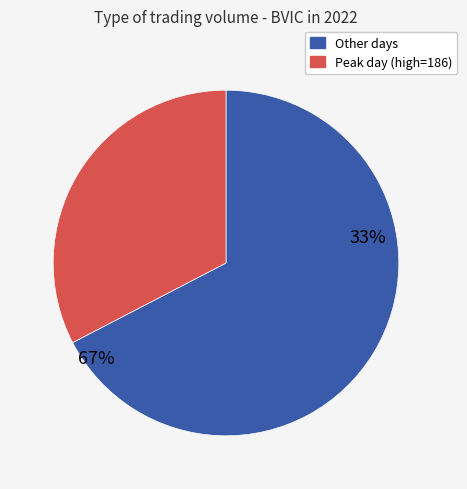

Does 173 account for over 50% of the chart?

No